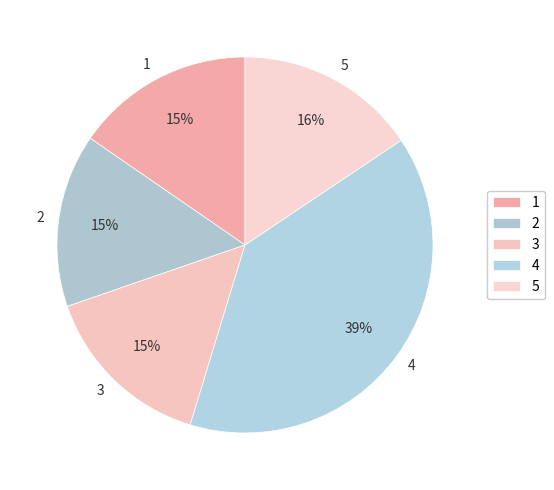

To the nearest percent, what is the combined percentage of 3 and 4?

54%